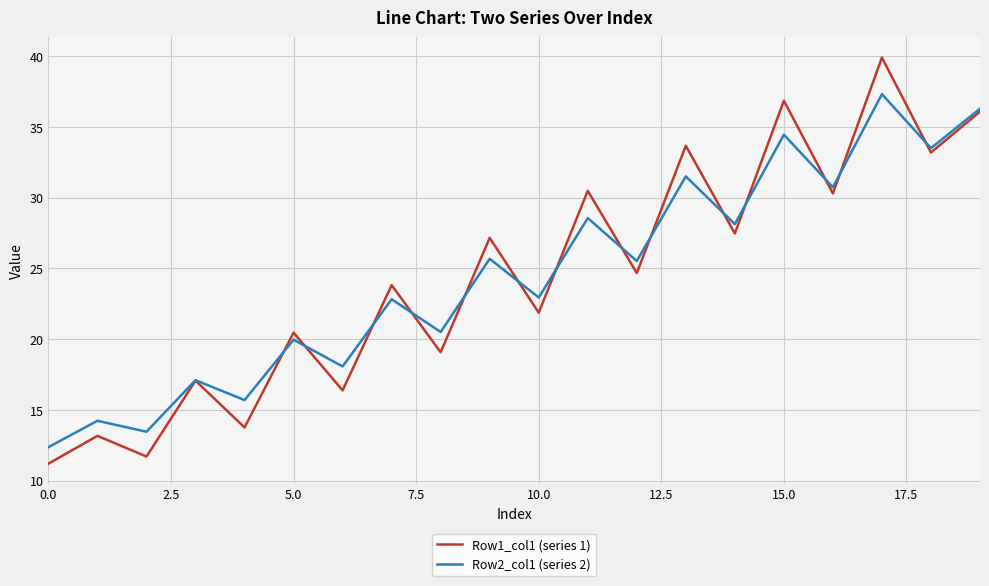

What is the difference between the maximum and minimum values in the Row1_col1 (series 1) series?

28.7